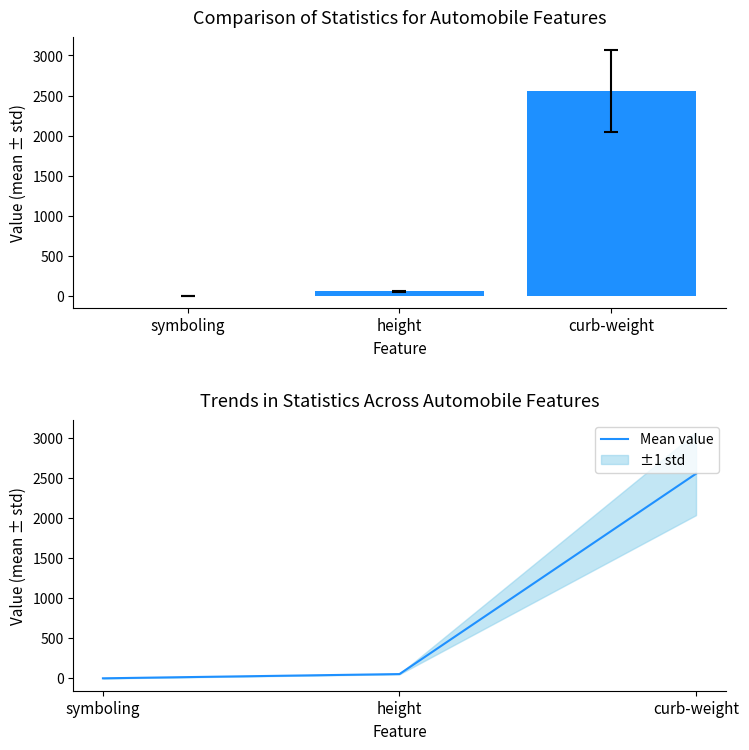

What is the difference between the maximum and second lowest values?

2501.9